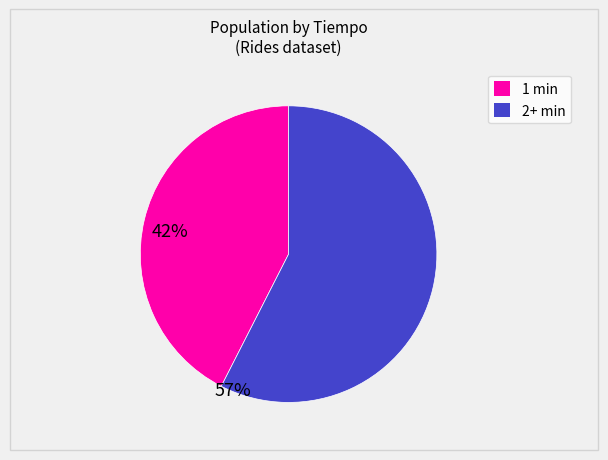

Is there a majority slice in this chart?

Yes